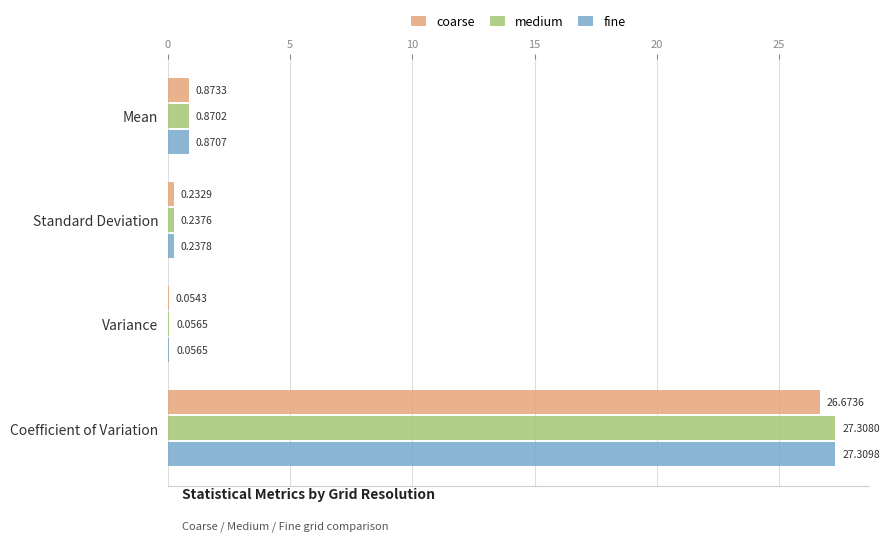

What is the sum of all fine values?

28.5